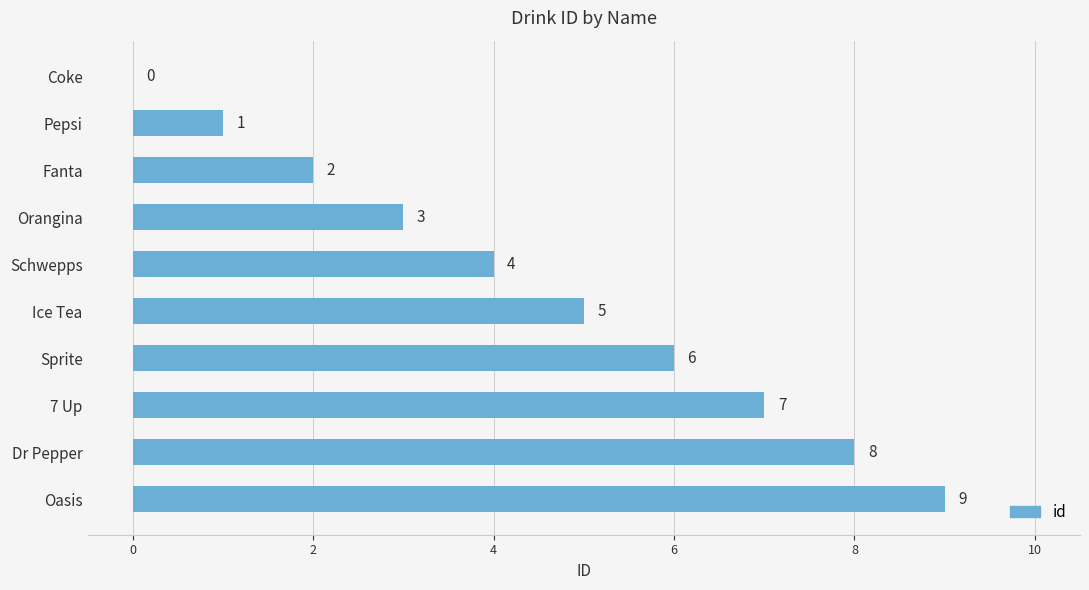

Which category has the highest value across all series?

Oasis